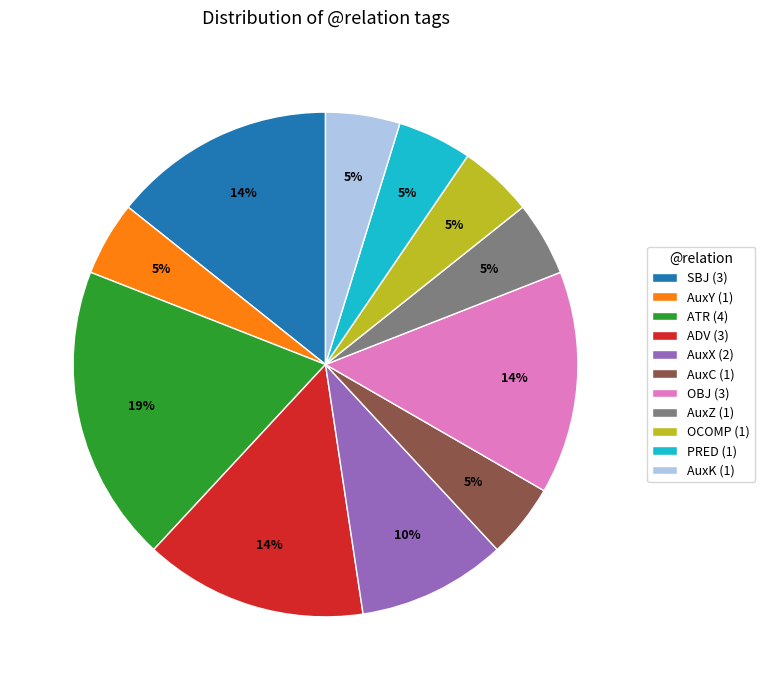

To the nearest percent, what is the combined percentage of SBJ and OCOMP?

19%